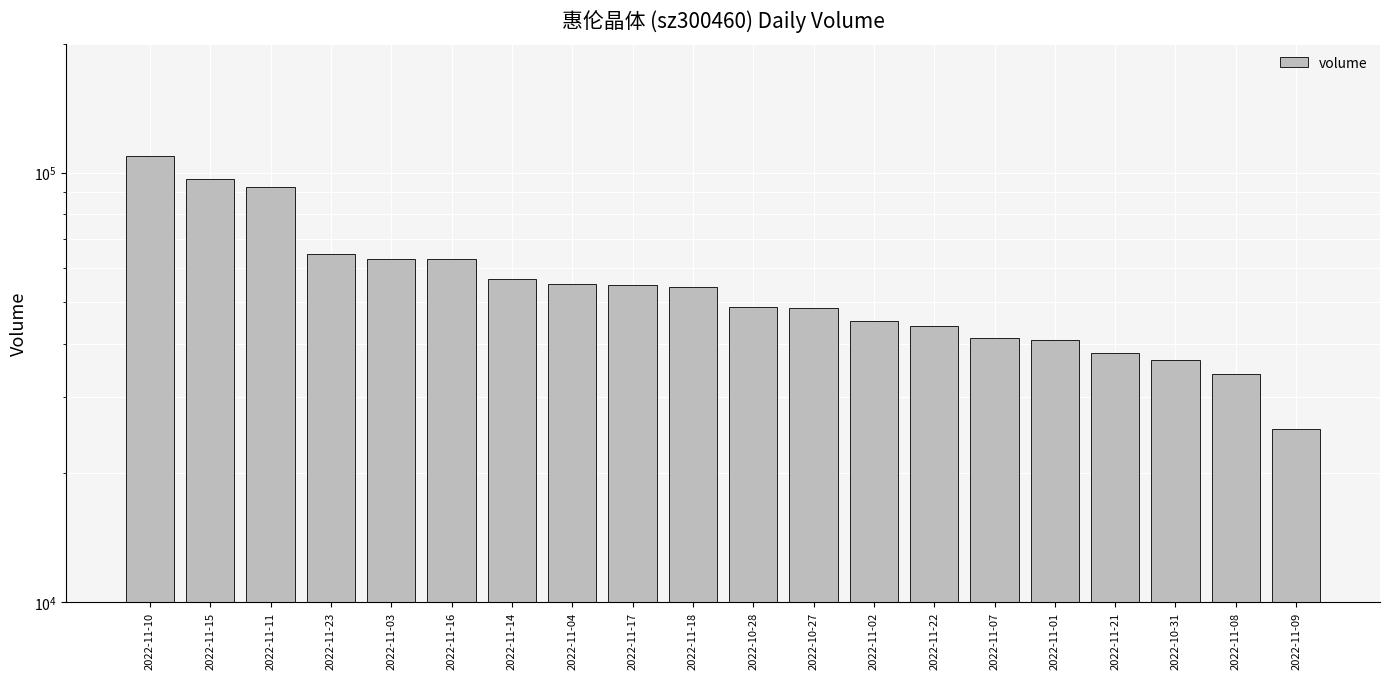

How many bars are there in total?

20